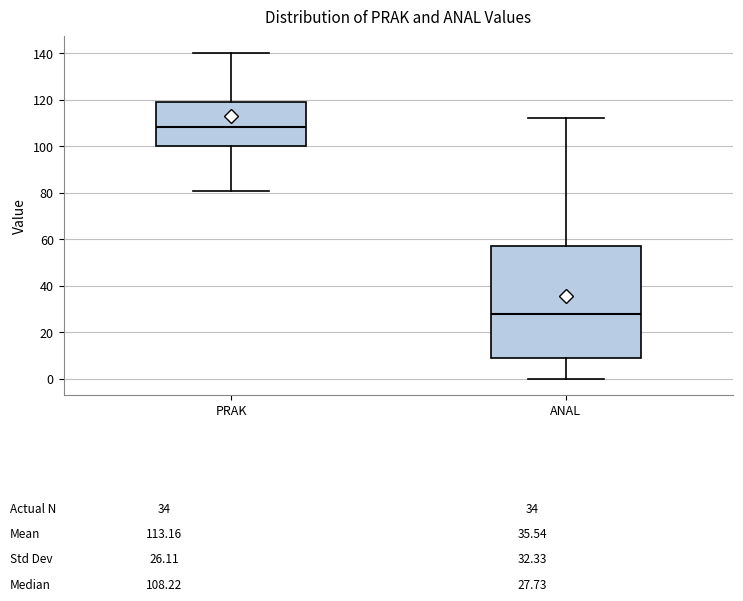

Comparing the boxes themselves (not the whiskers), which one is the tallest?

ANAL